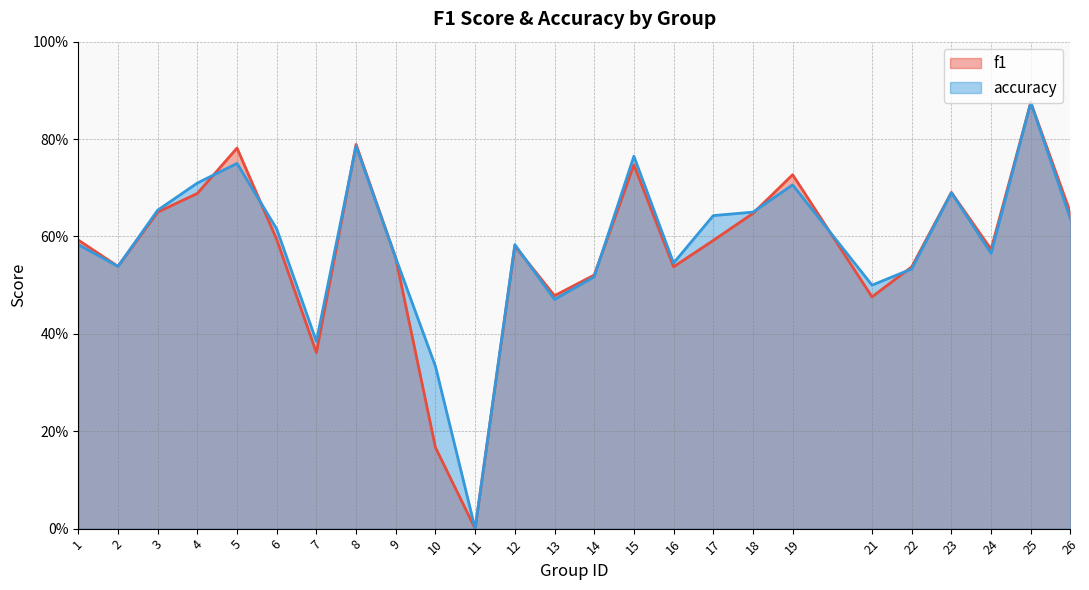

The accuracy series shows 1.0 at 18. True or false?

False